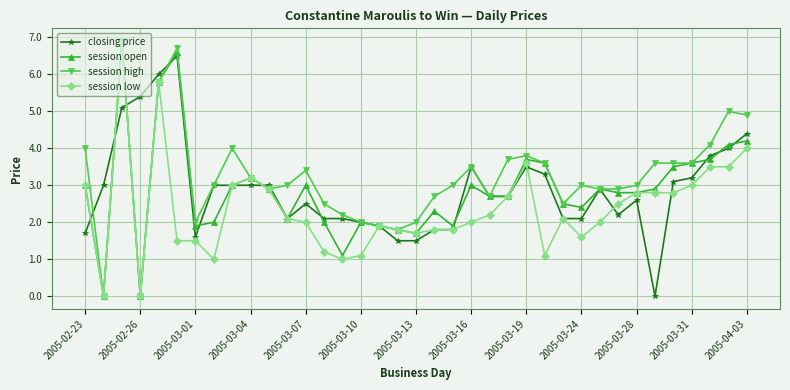

Which series has the largest total across all categories?

session high